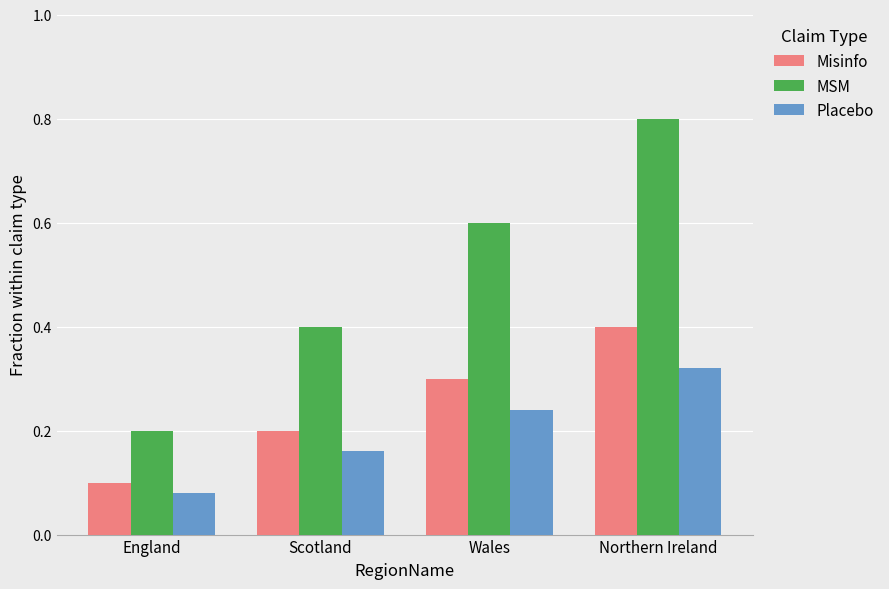

Between Scotland and Northern Ireland, which series saw the biggest shift?

MSM